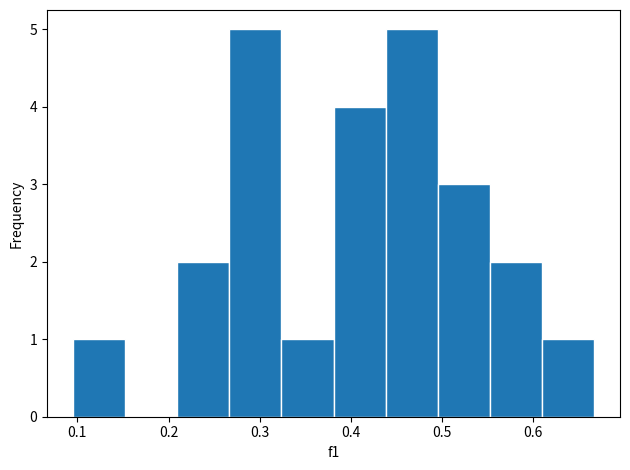

Reading left to right, list every bar in this chart as the range it spans on the x-axis followed by its height. Neither the bar edges nor the heights are printed on the chart, so give them approximately, as read against the axes.

0.10 to 0.15: 1
0.15 to 0.21: 0
0.21 to 0.27: 2
0.27 to 0.32: 5
0.32 to 0.38: 1
0.38 to 0.44: 4
0.44 to 0.50: 5
0.50 to 0.55: 3
0.55 to 0.61: 2
0.61 to 0.67: 1